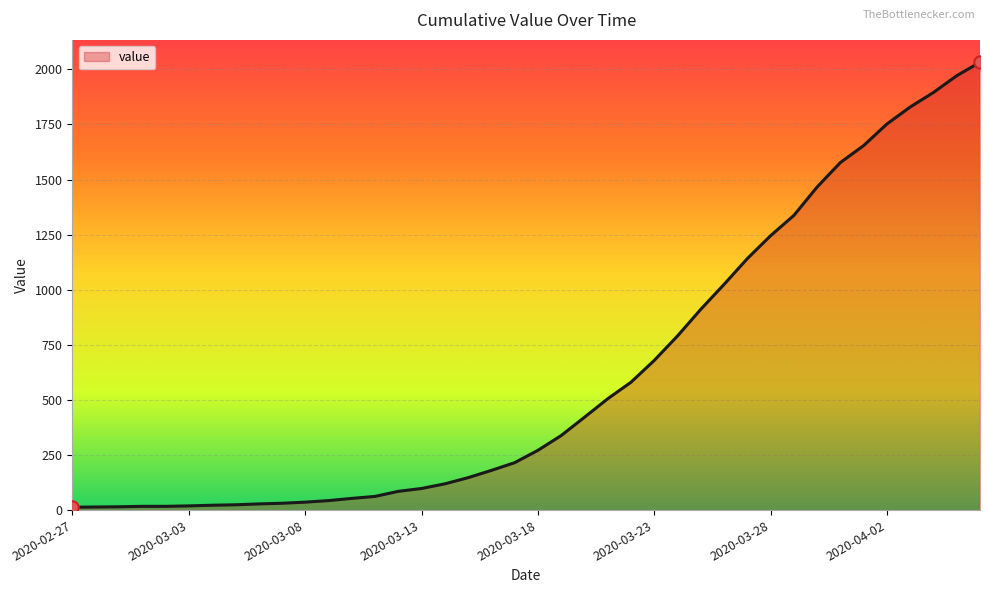

What is the difference between the maximum and minimum values?

2019